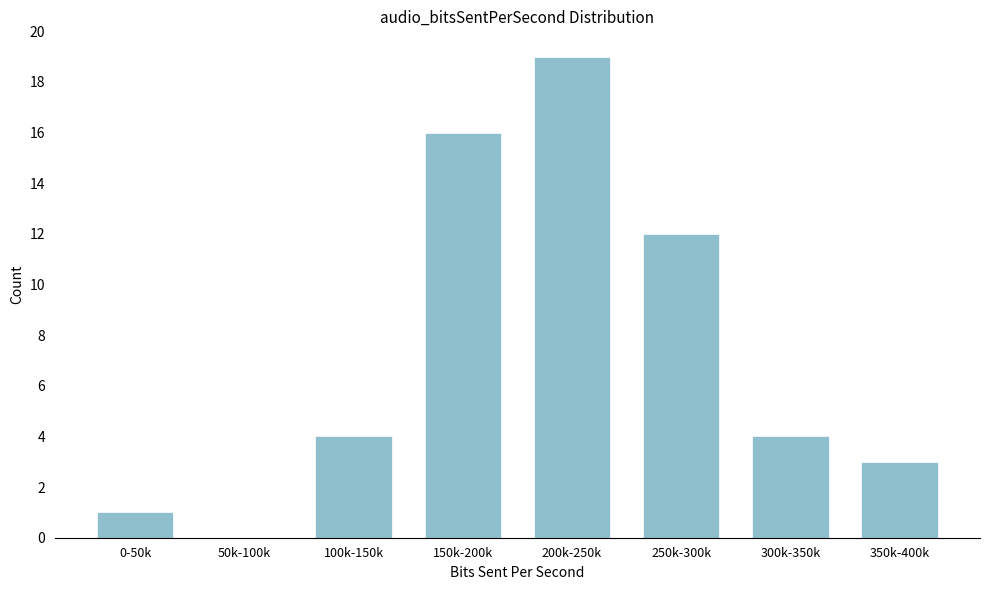

Reading left to right, transcribe all the data shown in this chart.

0-50k=1	50k-100k=0	100k-150k=4	150k-200k=16	200k-250k=19	250k-300k=12	300k-350k=4	350k-400k=3